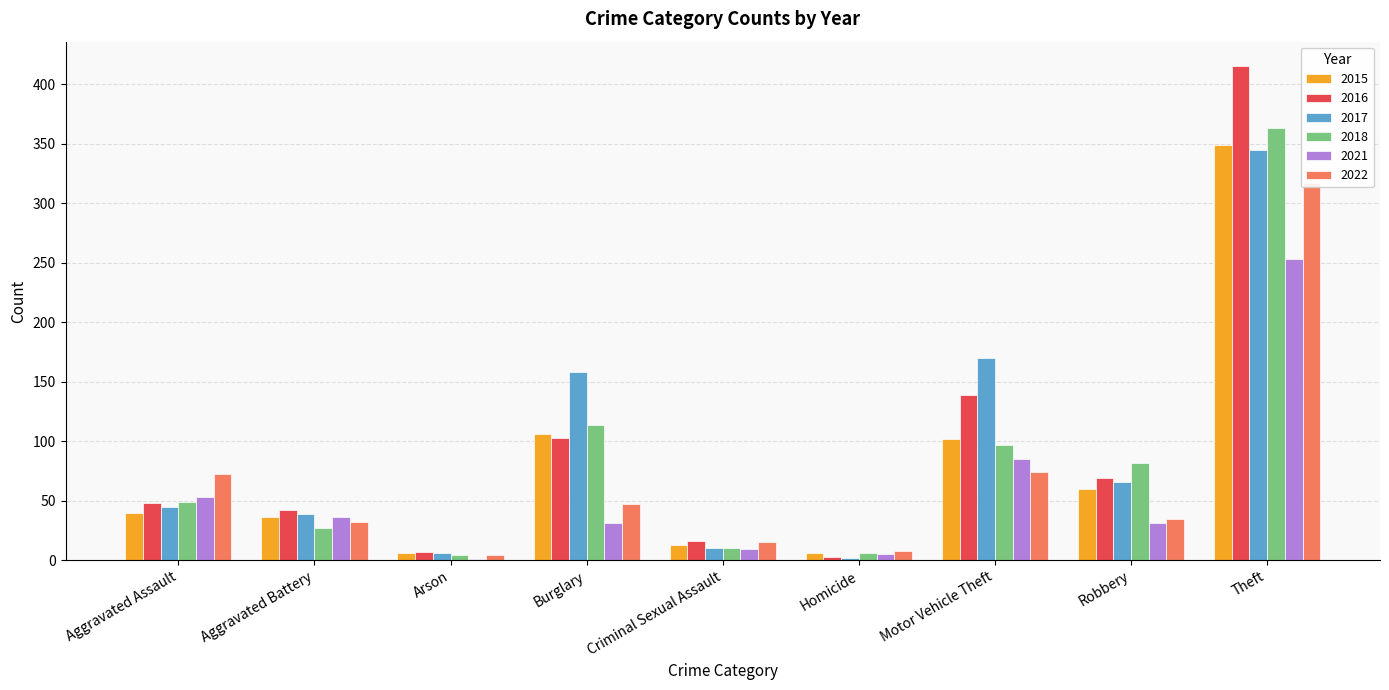

The value of 2022 at Homicide is 8. True or false?

True